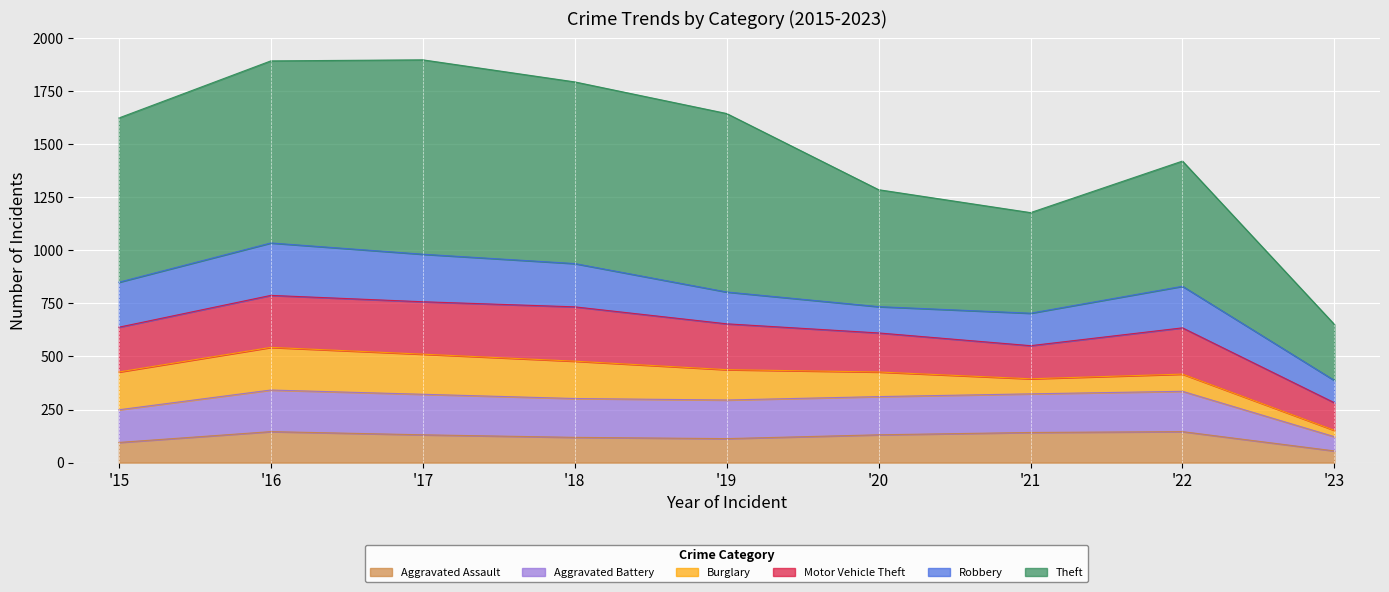

What is the lowest value of the Aggravated Assault series?

55